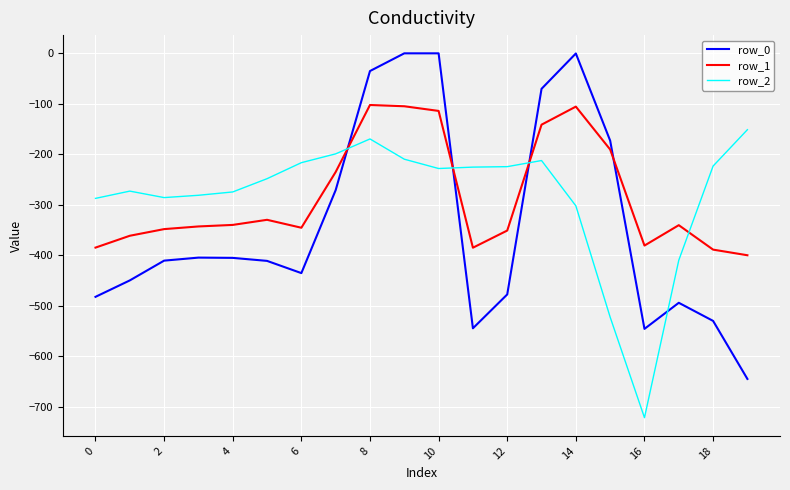

What is the minimum value for row_2?

-721.2